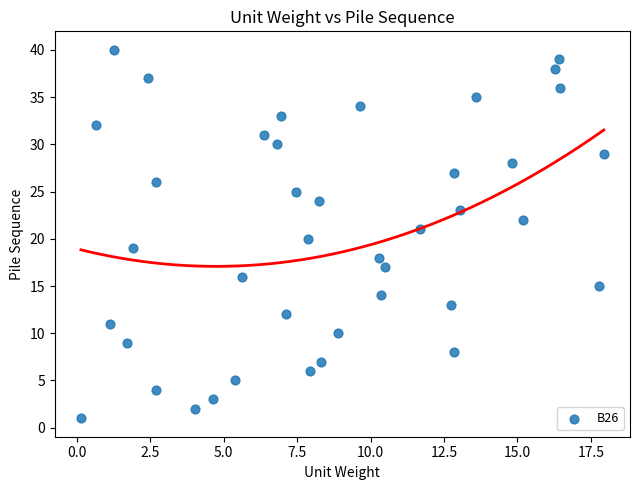

What is the range of Y values (max minus min)?

39